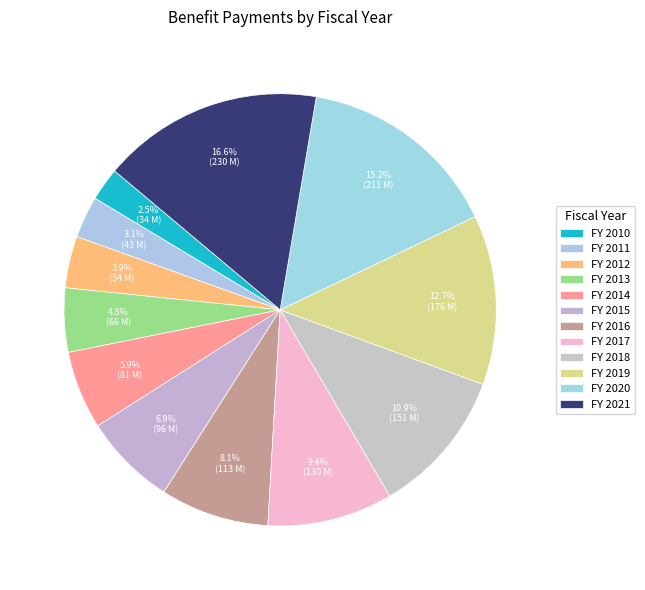

Count the number of slices in the pie.

12